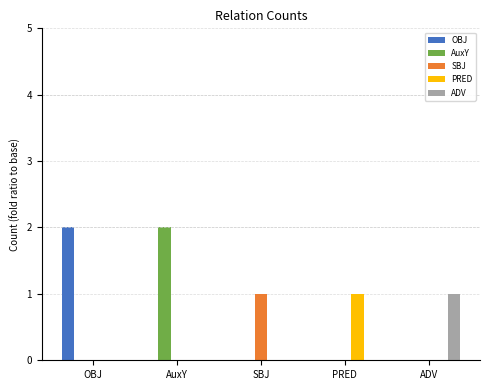

At which label does SBJ reach its peak?

SBJ